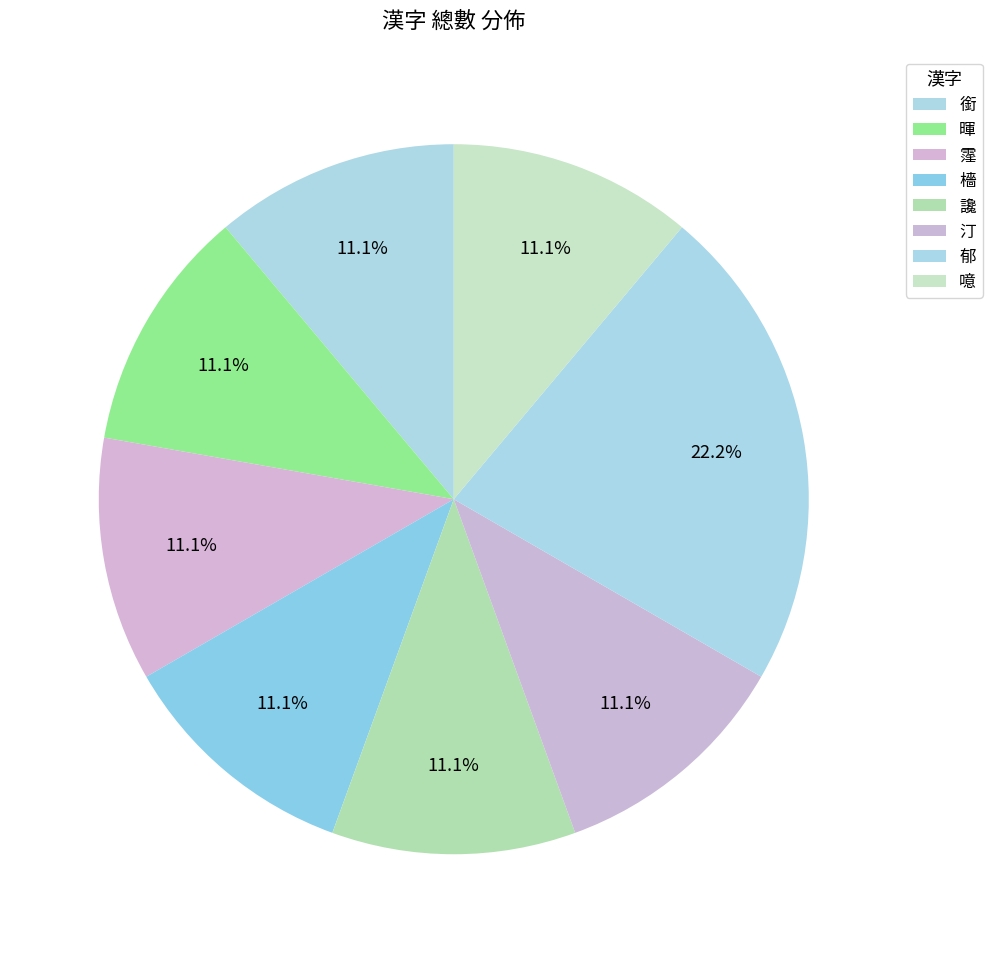

Rank the categories by value from lowest to highest.

銜, 暉, 霪, 檣, 讒, 汀, 噫, 郁